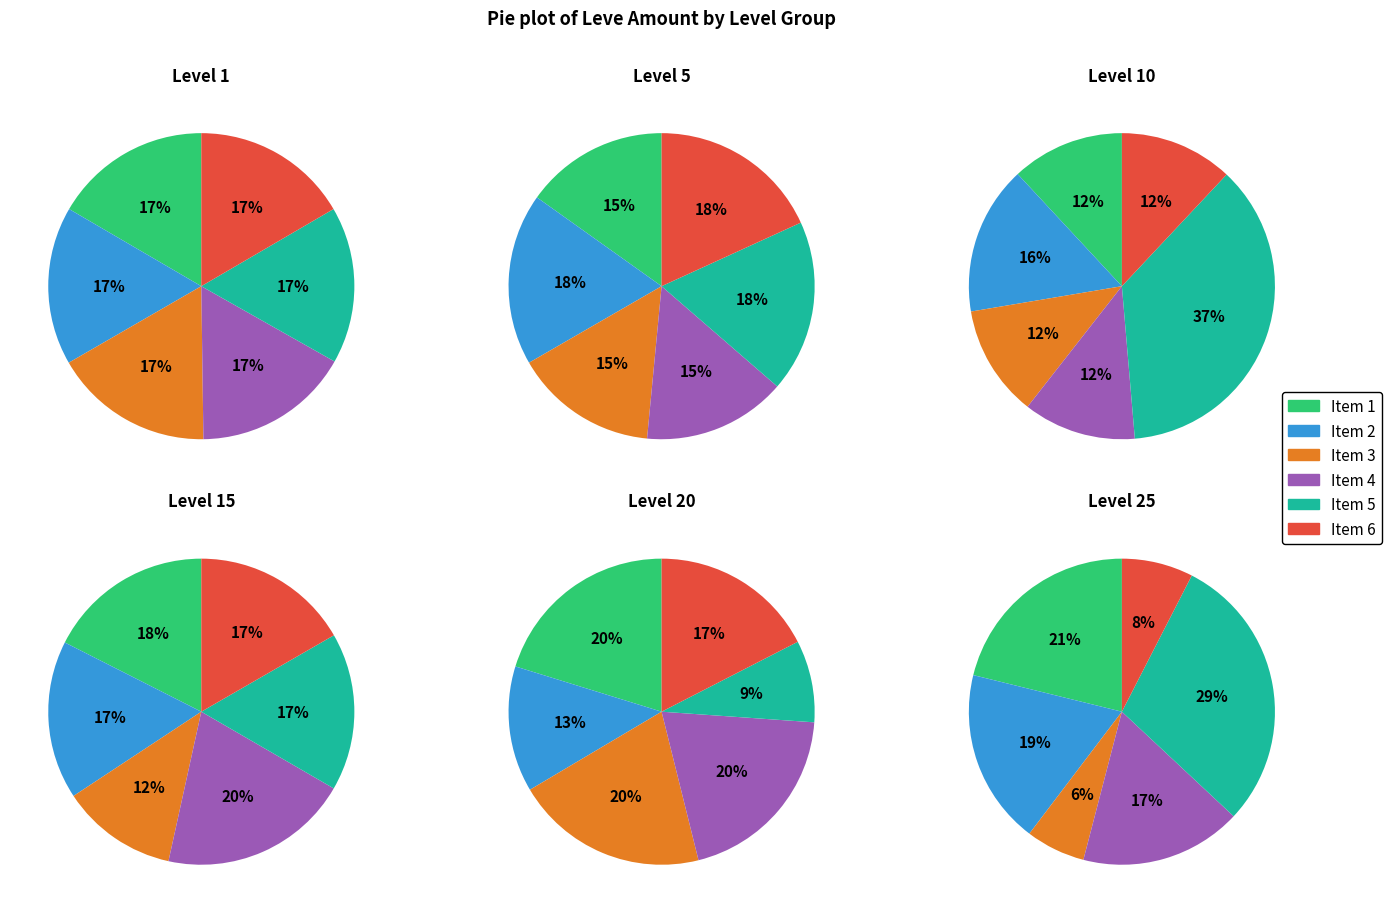

The Level 10 slice represents 6% of the pie. True or false?

False